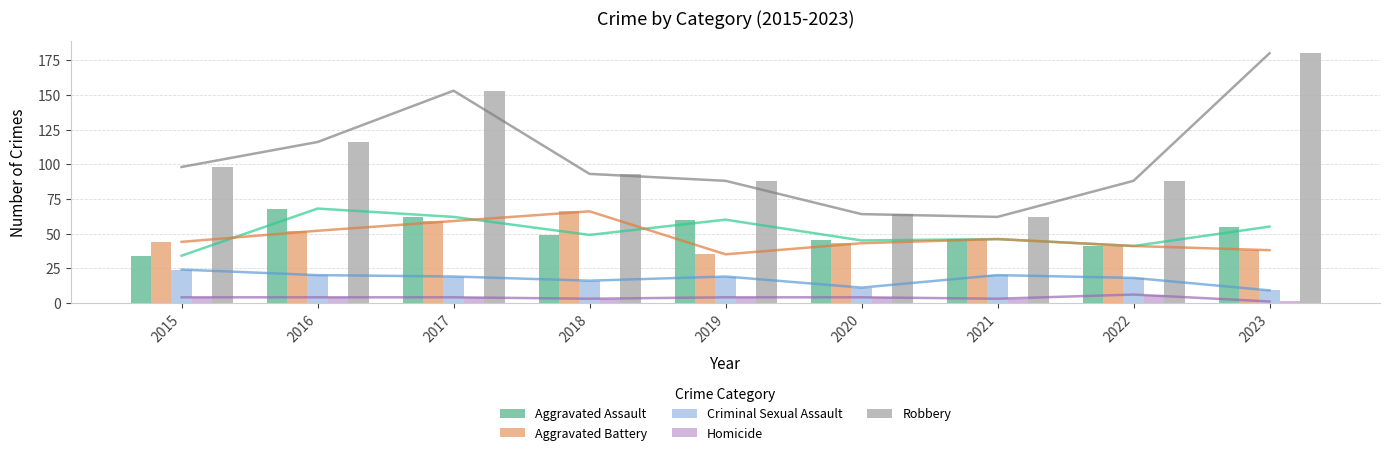

At which label does Criminal Sexual Assault first exceed 19?

2015